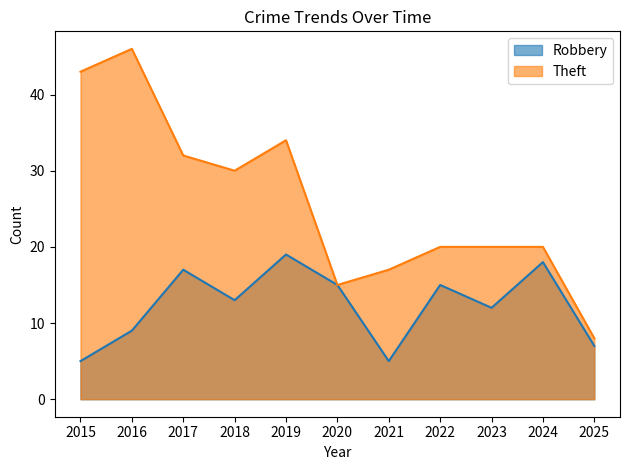

At which label is Robbery closest to 12?

2023